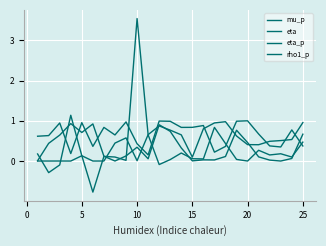

True or false: eta_p and rho1_p intersect in this chart.

True